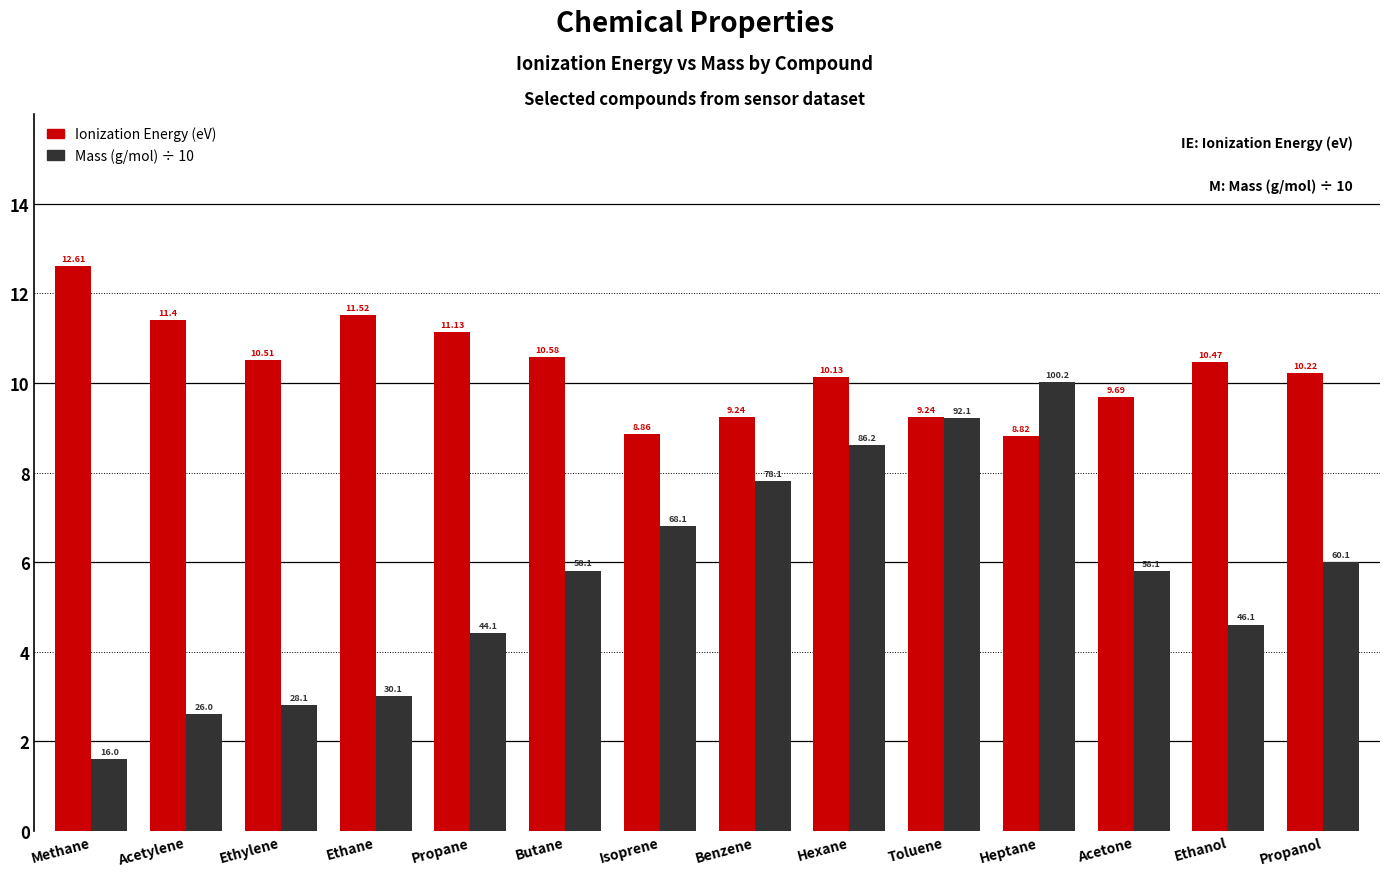

What is the minimum value for Ionization Energy (eV)?

8.8